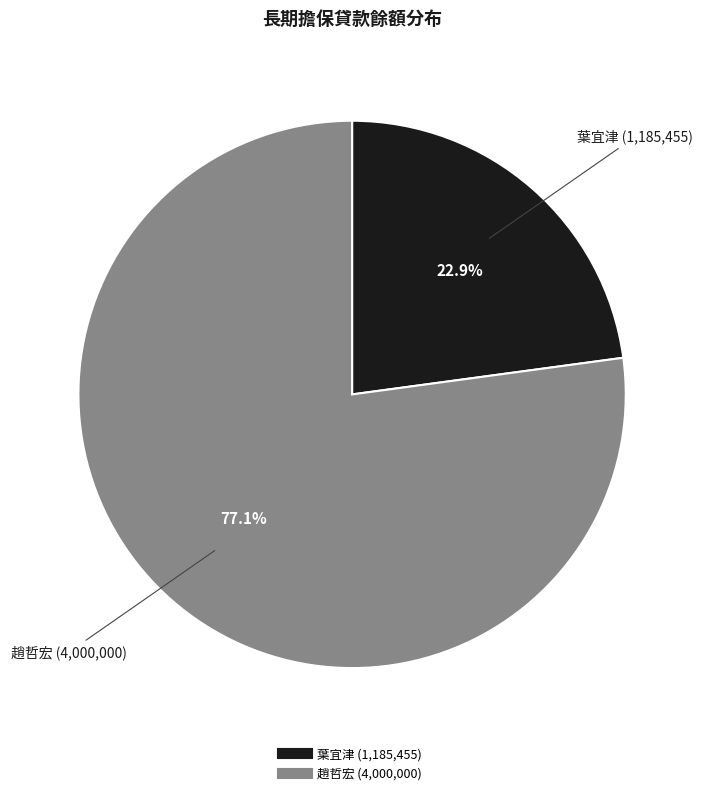

Does any single category account for the majority?

Yes